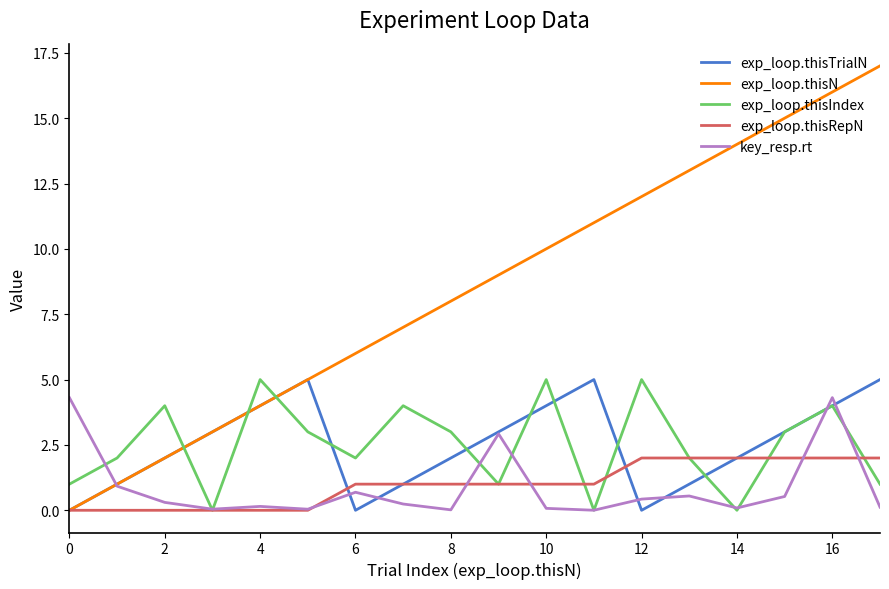

Which series has the largest total across all categories?

exp_loop.thisN